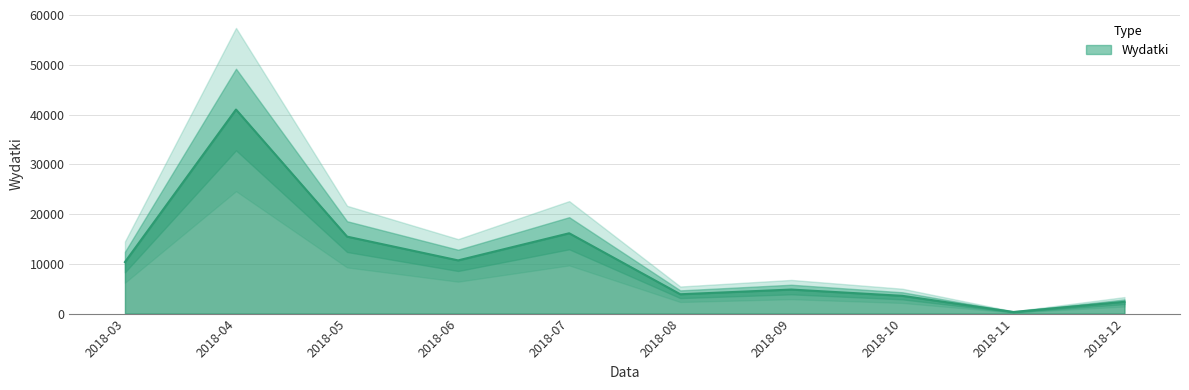

Where does the data first go above 10353?

2018-03